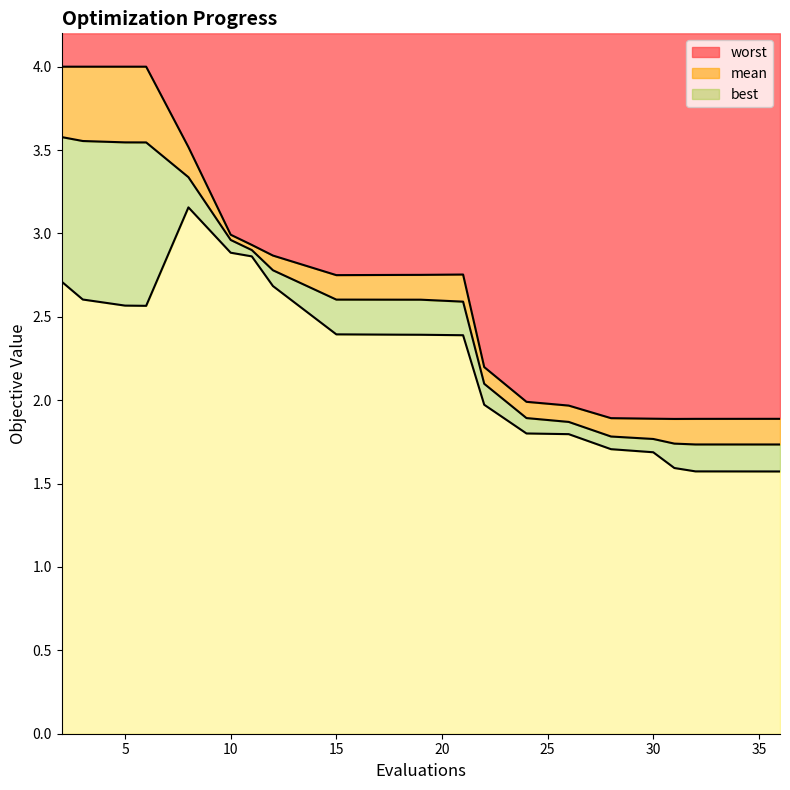

Which category has the lowest value in the mean series?

36